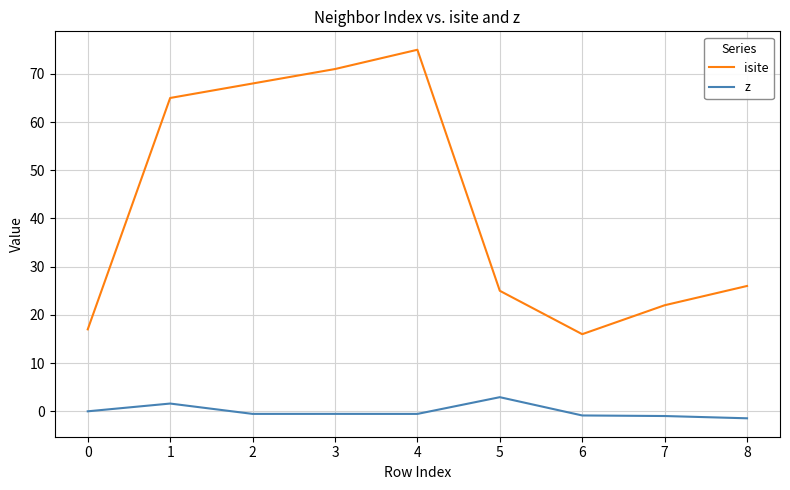

Is the value of isite at 8 greater than the value of z at 2?

Yes